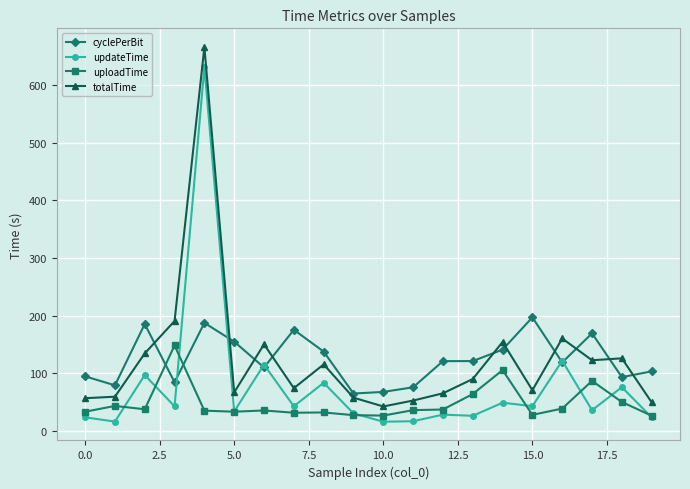

Which series has the largest range (max minus min)?

totalTime